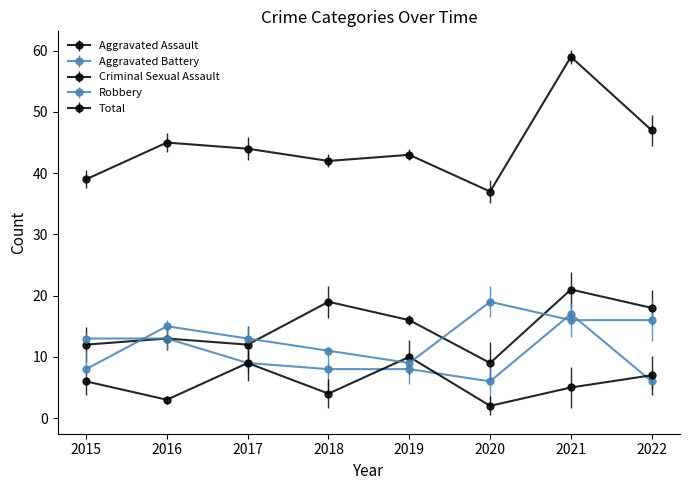

What is the value of the Criminal Sexual Assault point at the 6th from the left?

2